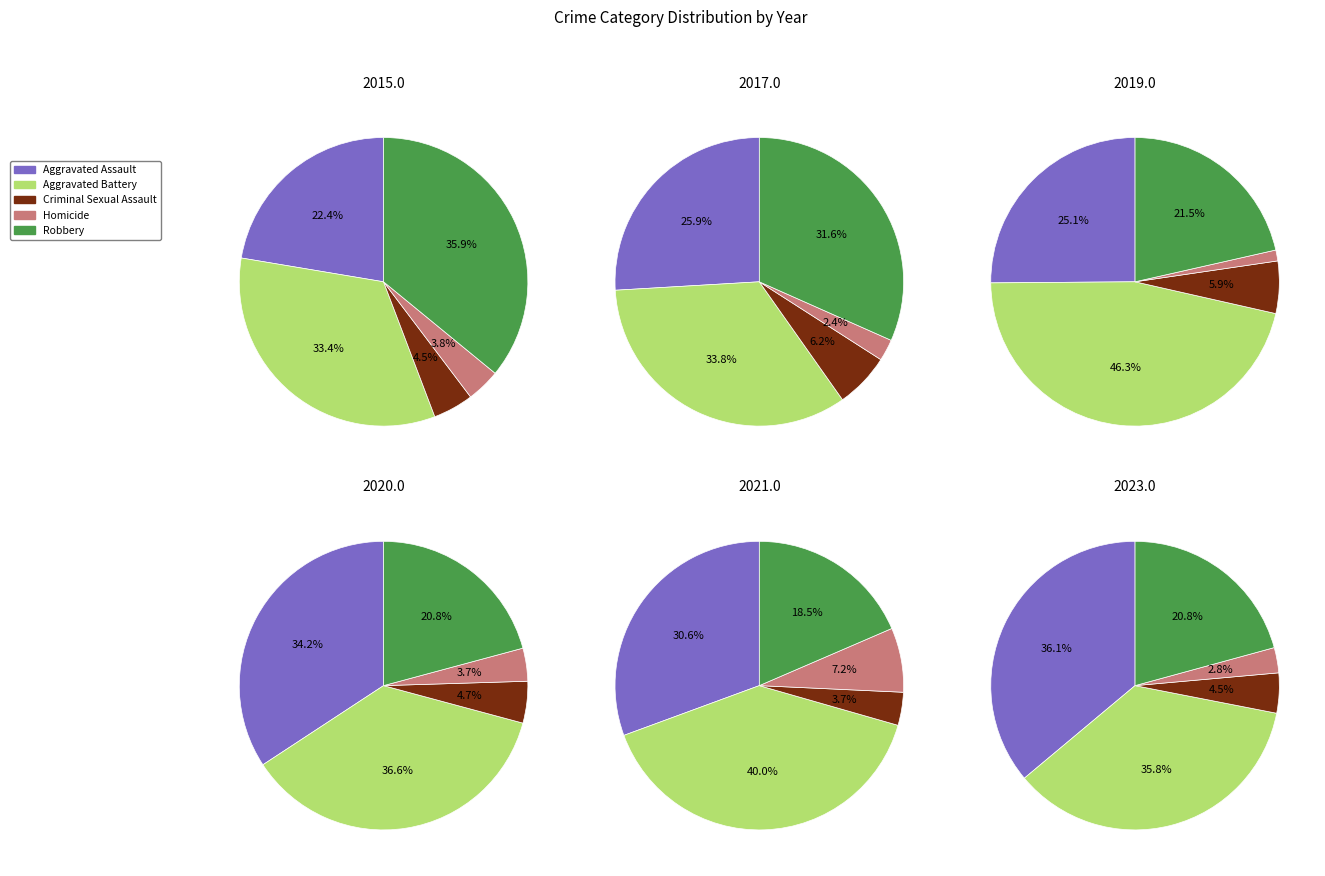

To the nearest percent, what is the combined percentage of 2 and 1?

27%